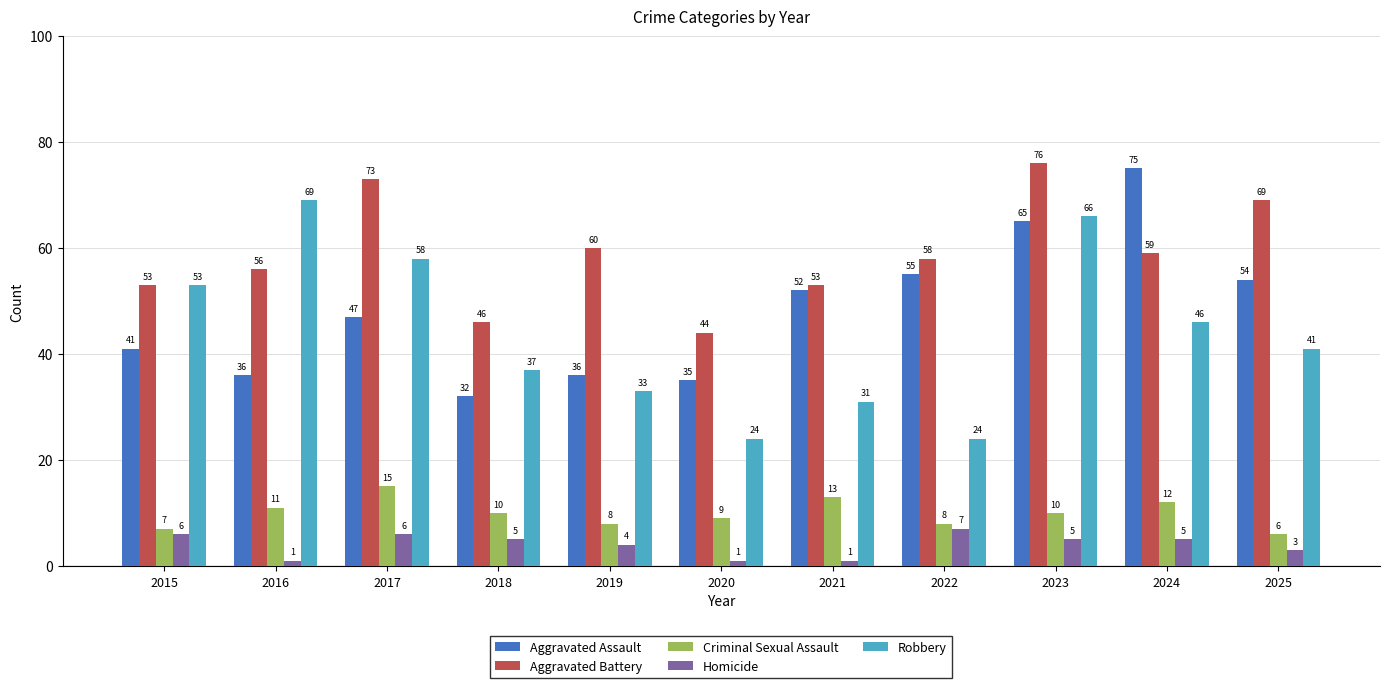

How many groups of bars are there?

11